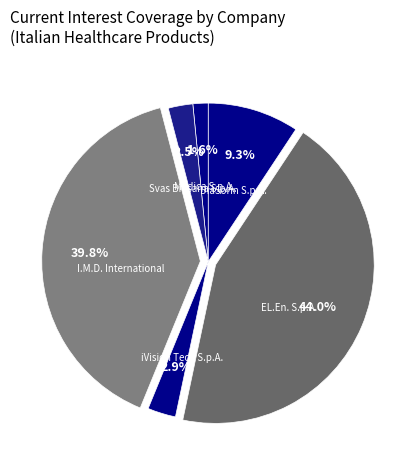

What percentage is the Medica S.p.A. slice, to the nearest percent?

2%